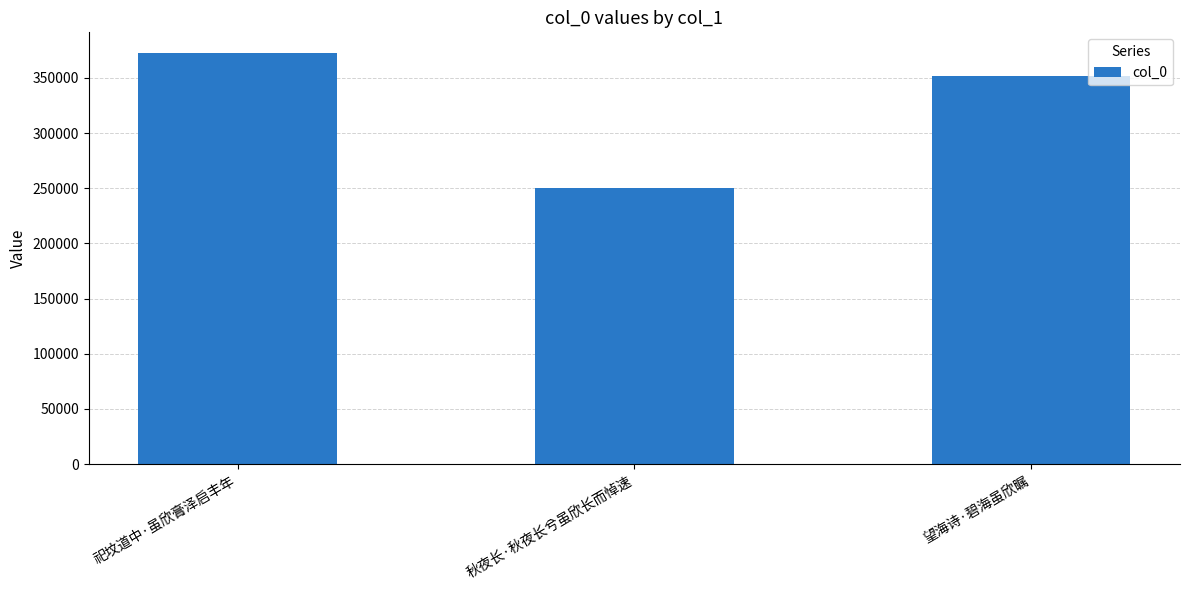

Are the bars grouped side by side (vs. stacked)?

No